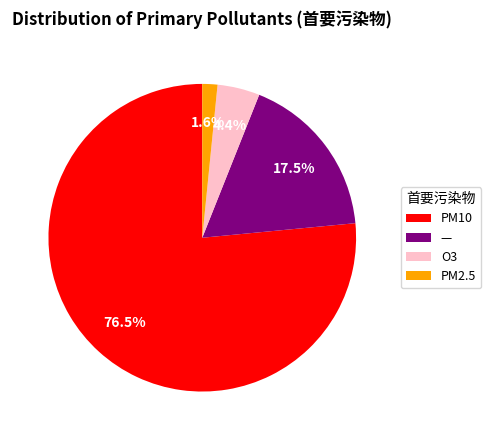

How much of the chart is everything except PM2.5?

98.4%